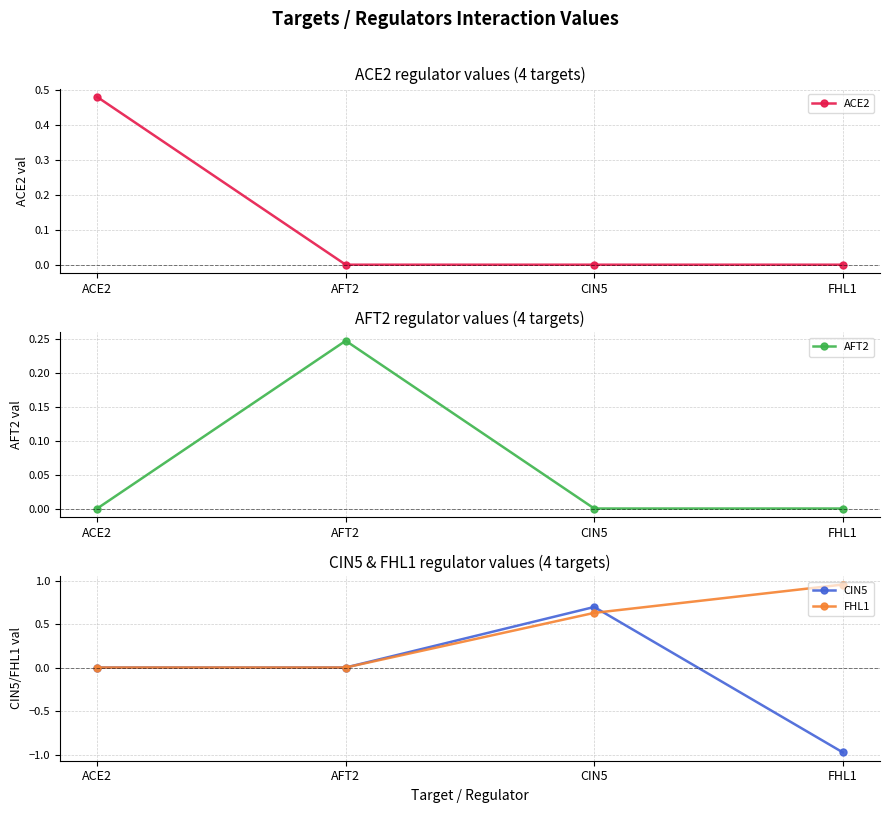

Which series changed the most between ACE2 and AFT2?

ACE2